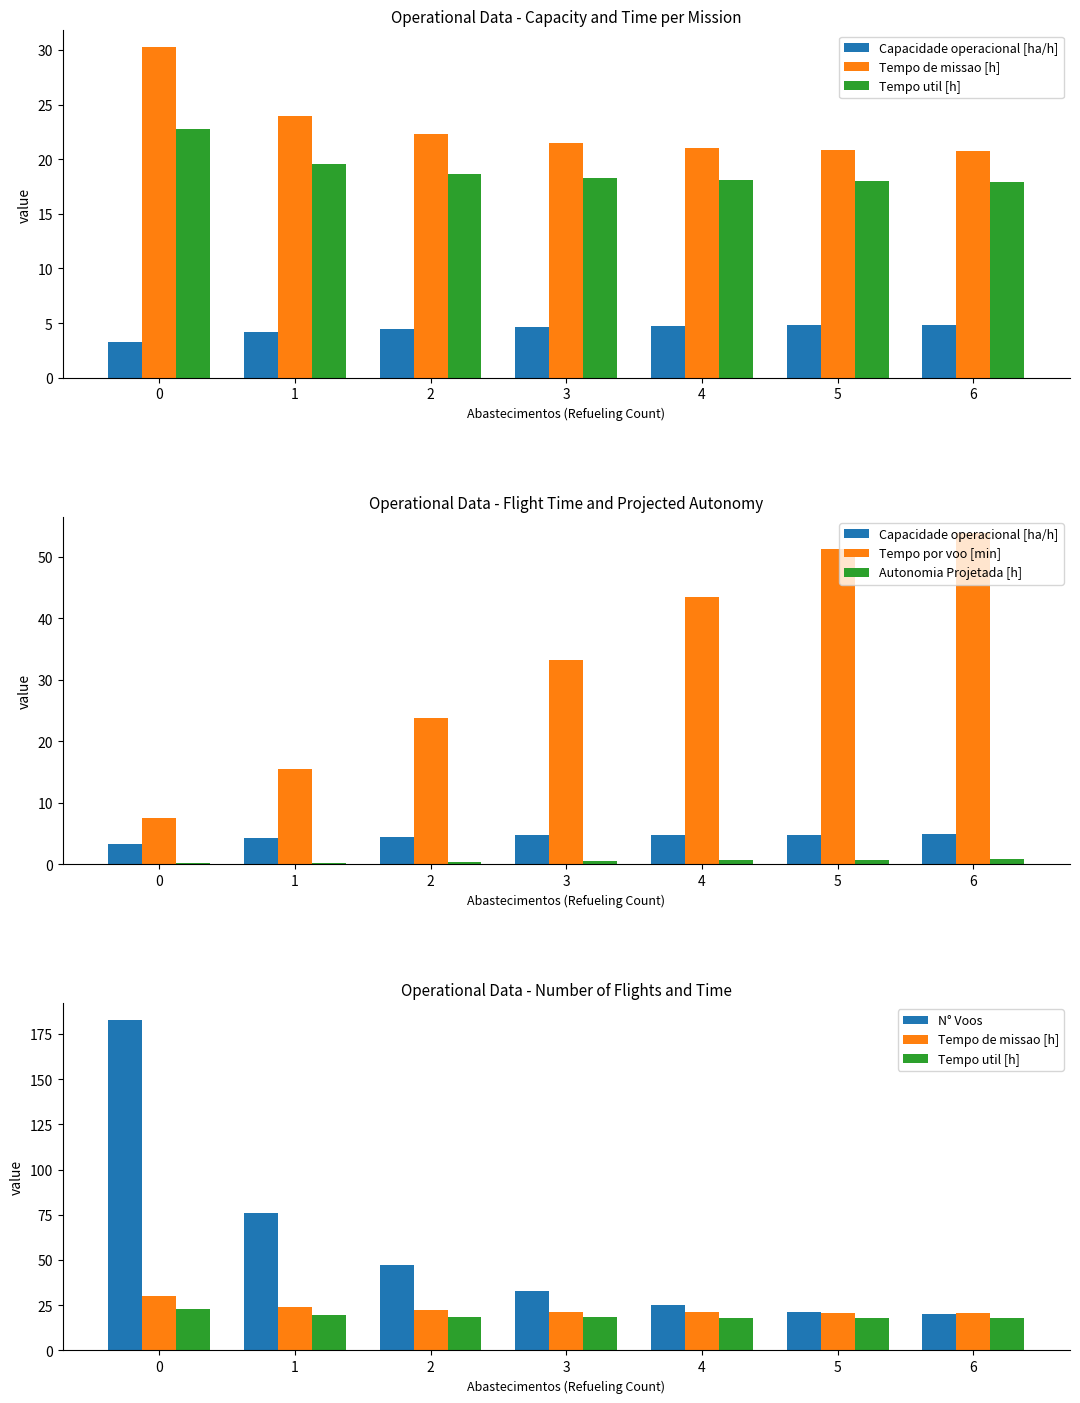

Which category has the lowest value in the N° Voos series?

6